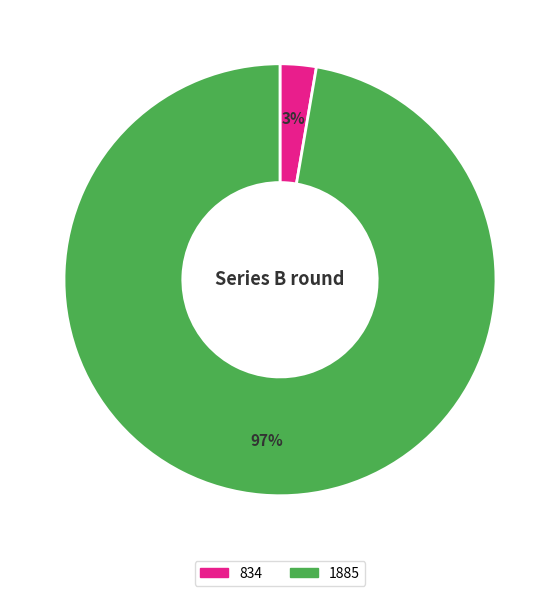

Which category has the smallest portion of the pie?

834